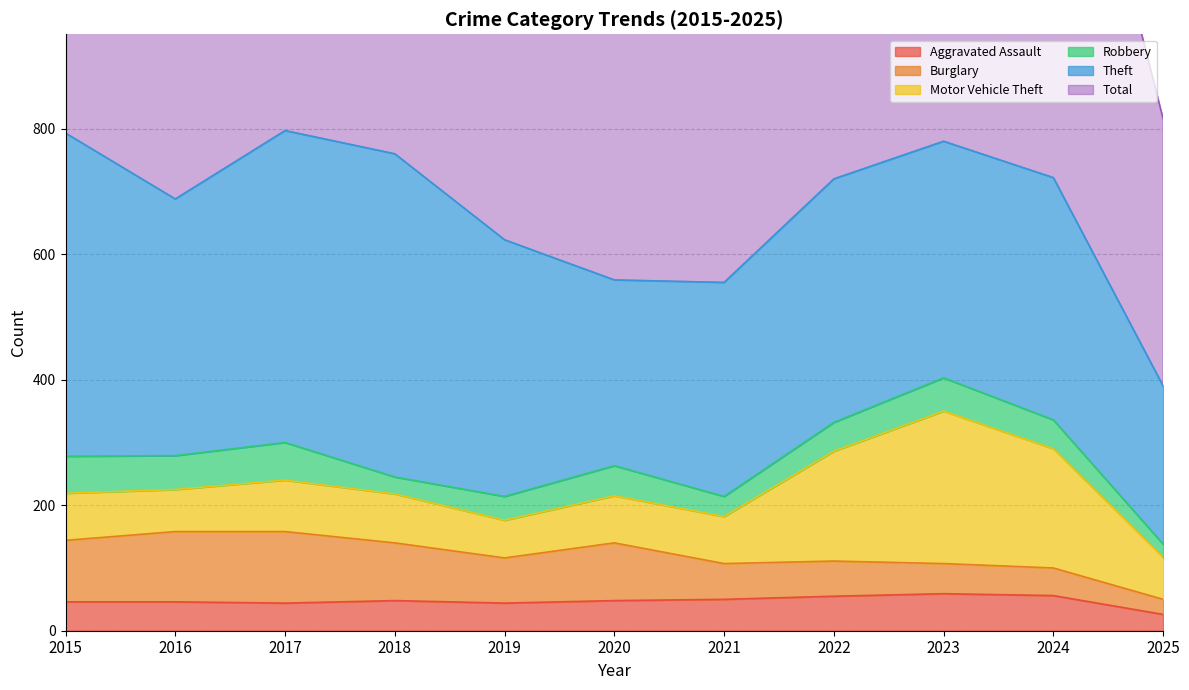

True or false: Theft has more than 1 interior local peaks.

True